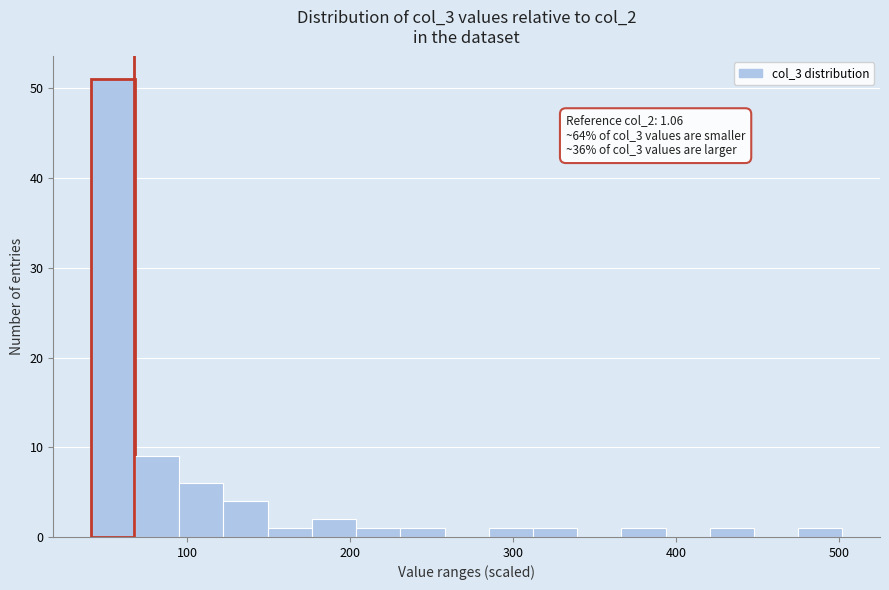

Read against the x-axis, roughly where is the centre of the tallest bar?

50